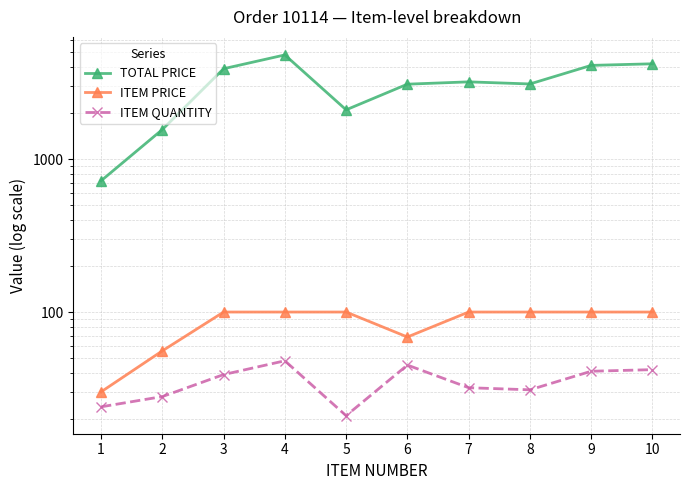

Which series has the largest total across all categories?

TOTAL PRICE